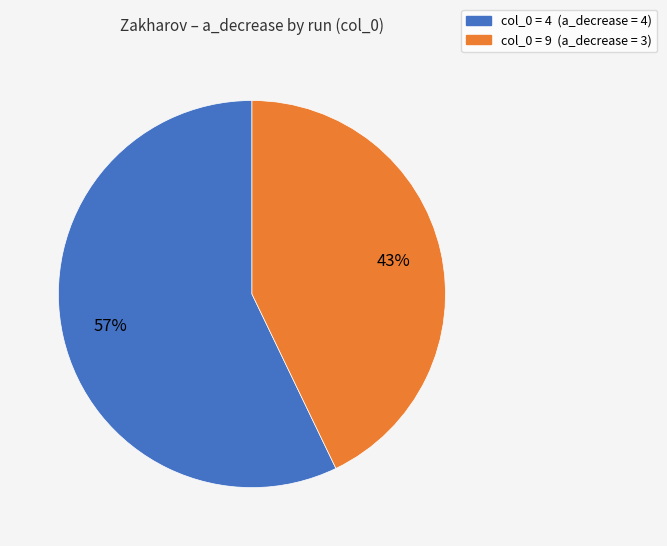

Is there a majority slice in this chart?

Yes